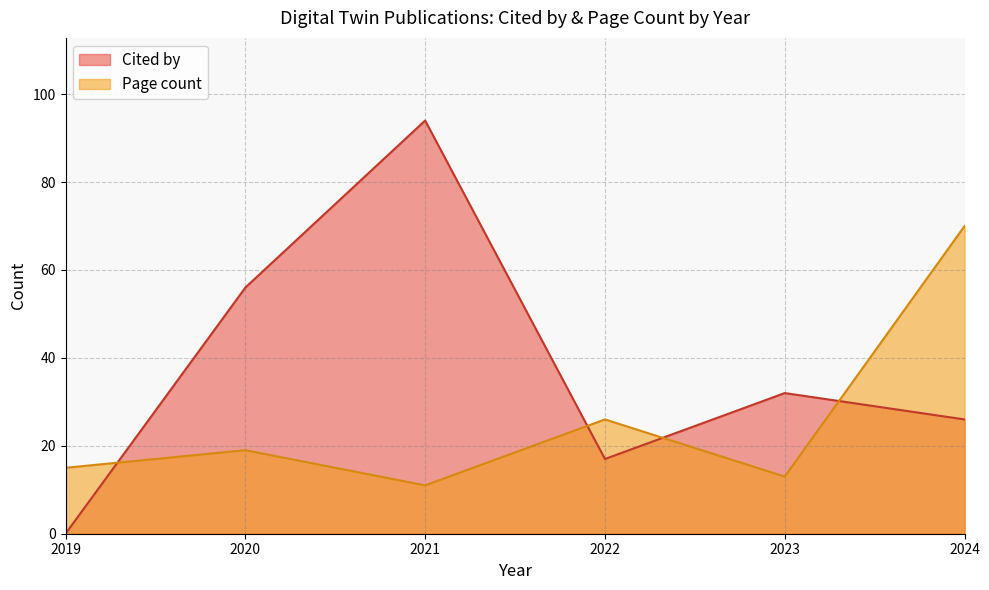

What is the maximum value for Cited by?

94